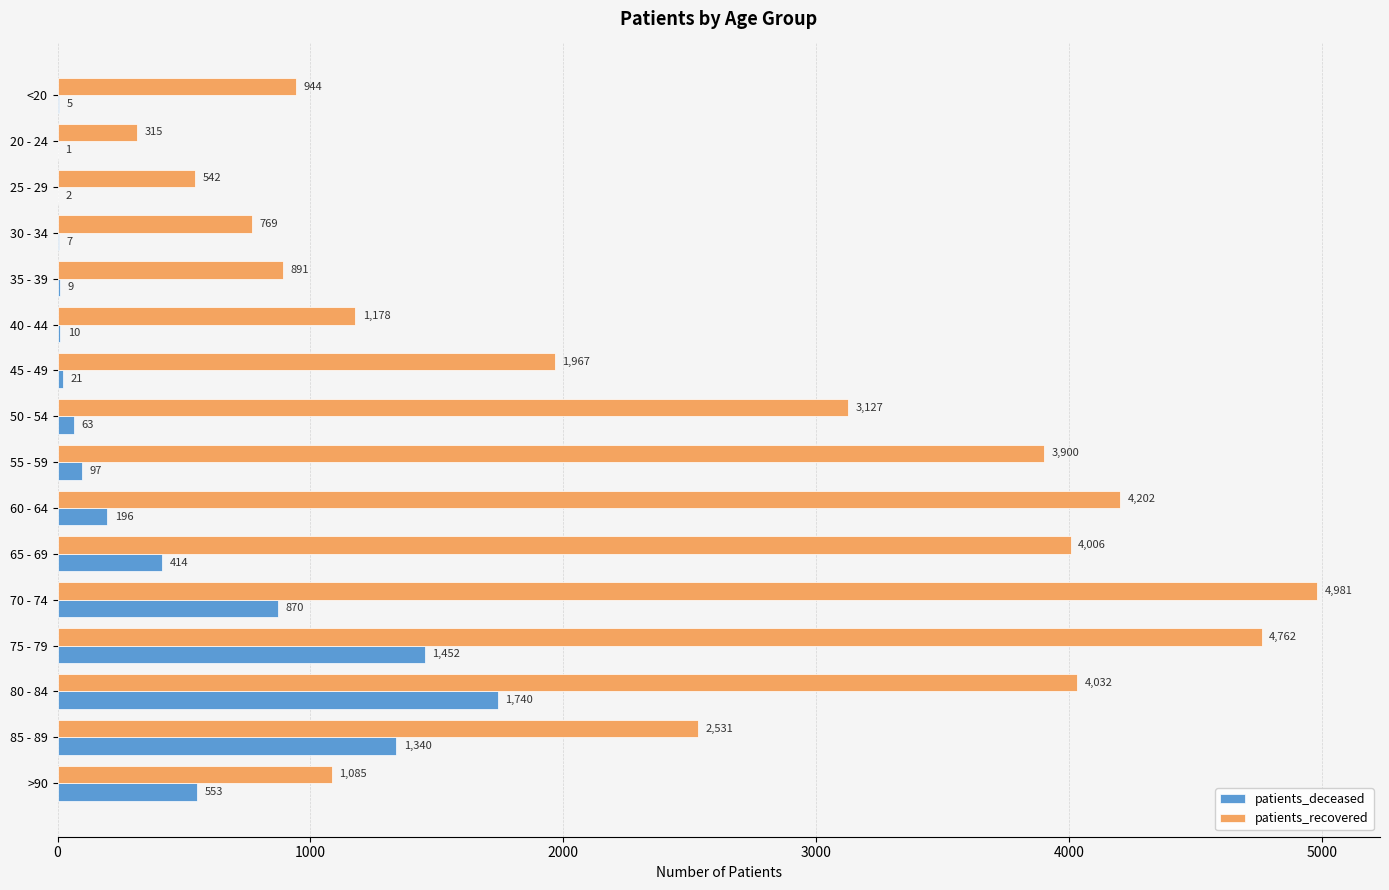

Which series has the largest total across all categories?

patients_recovered